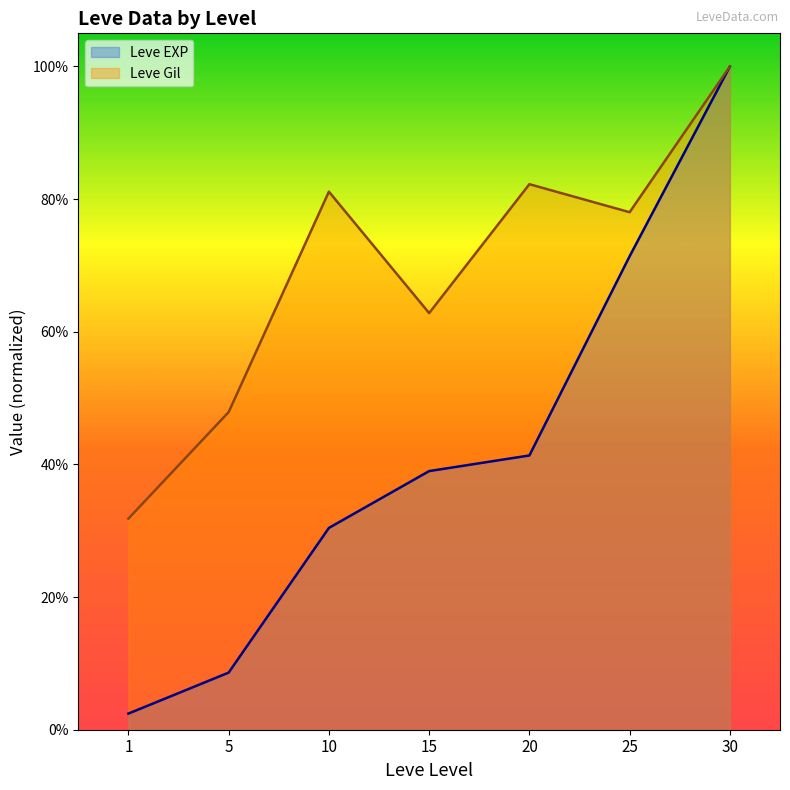

Between 10 and 25, which series saw the biggest shift?

Leve EXP